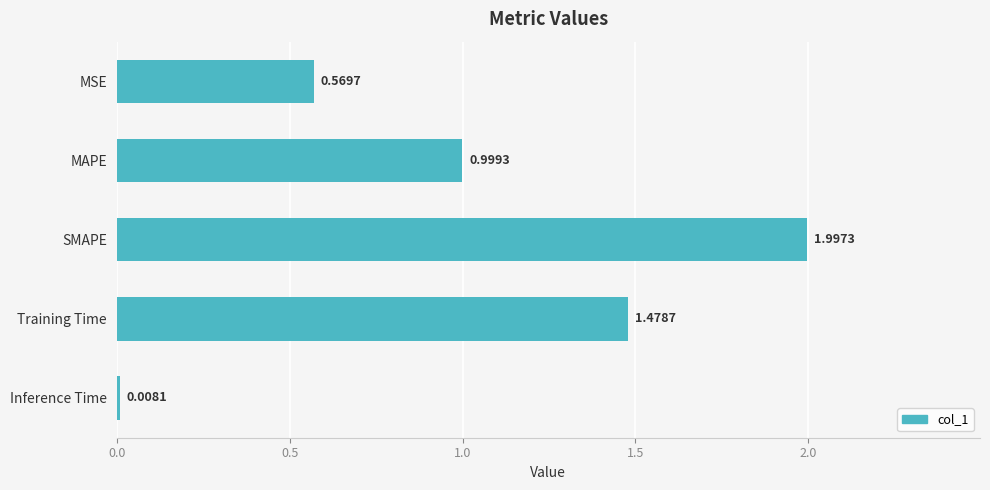

Between MSE and Inference Time, which is larger?

MSE